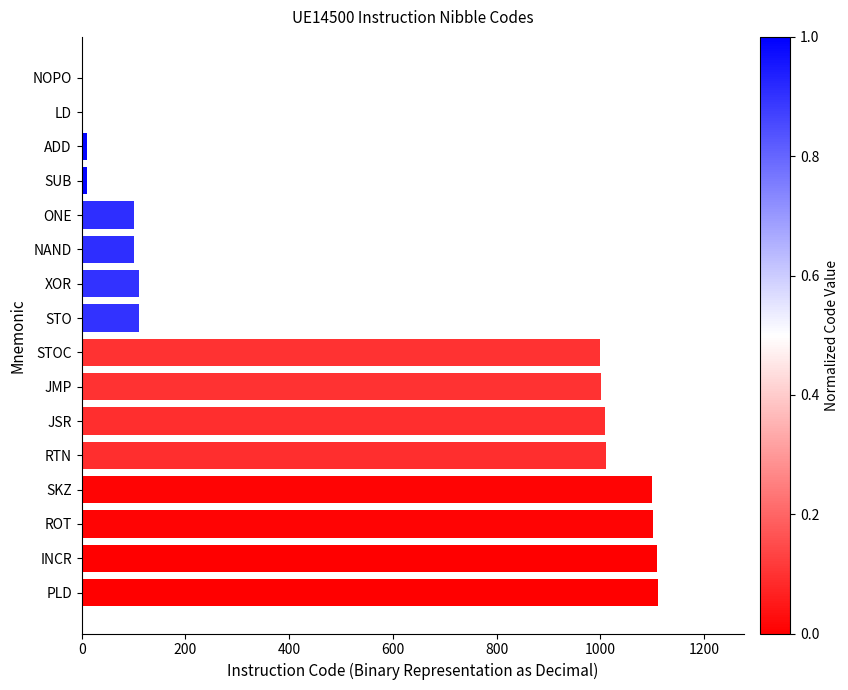

Is it true that the value at PLD is 566?

False